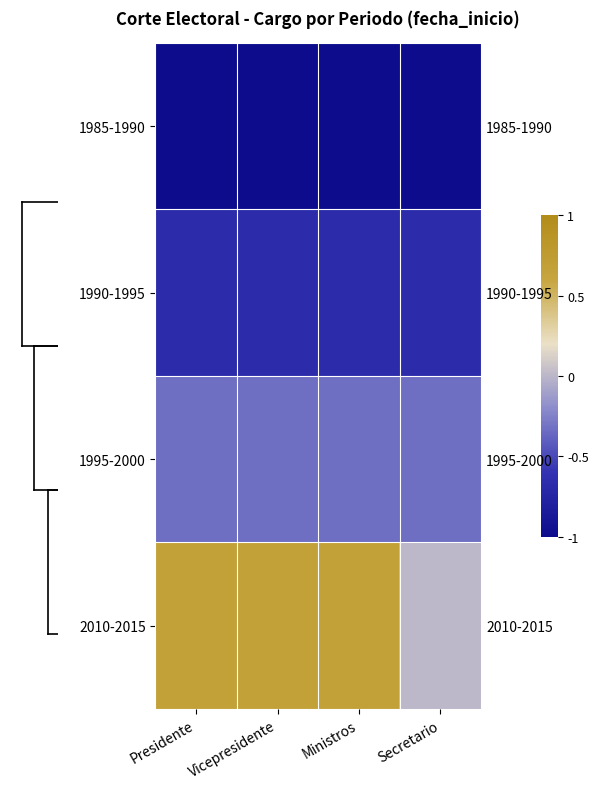

True or false: 1995-2000 has a value of -0.3 at Presidente.

True